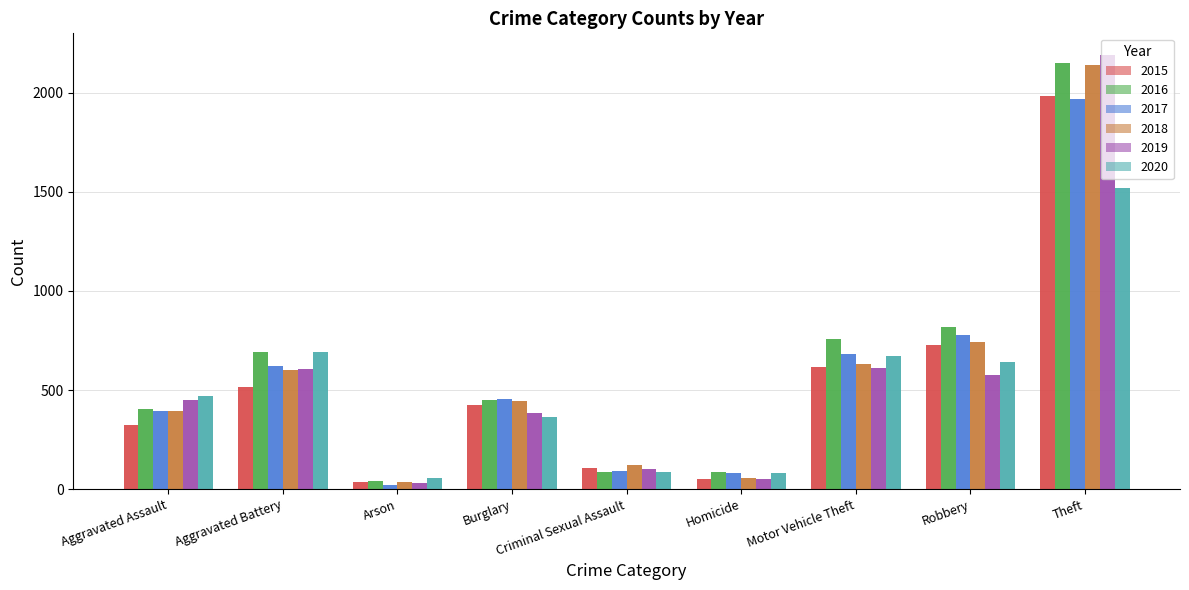

How many bars are there in each group?

6